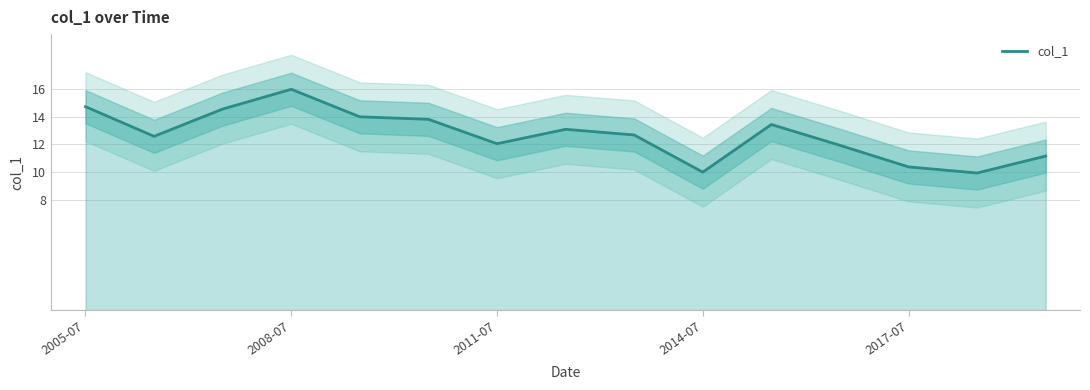

True or false: col_1 has a value of 22.9 at 2005-07.

False